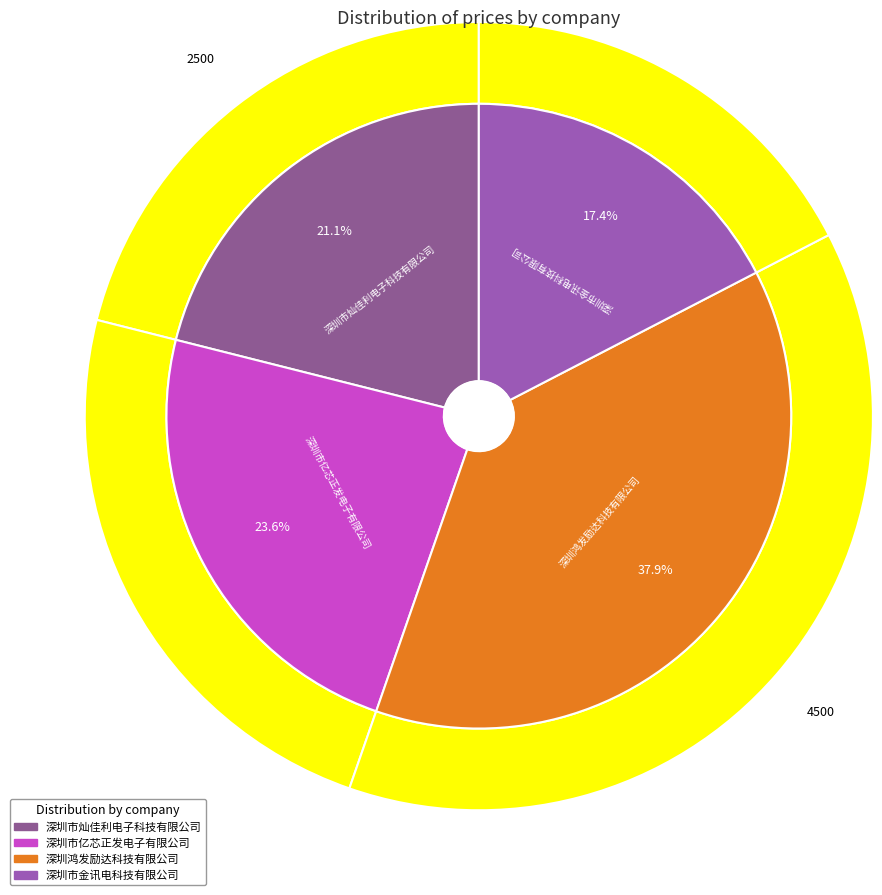

How many segments does this pie chart have?

4